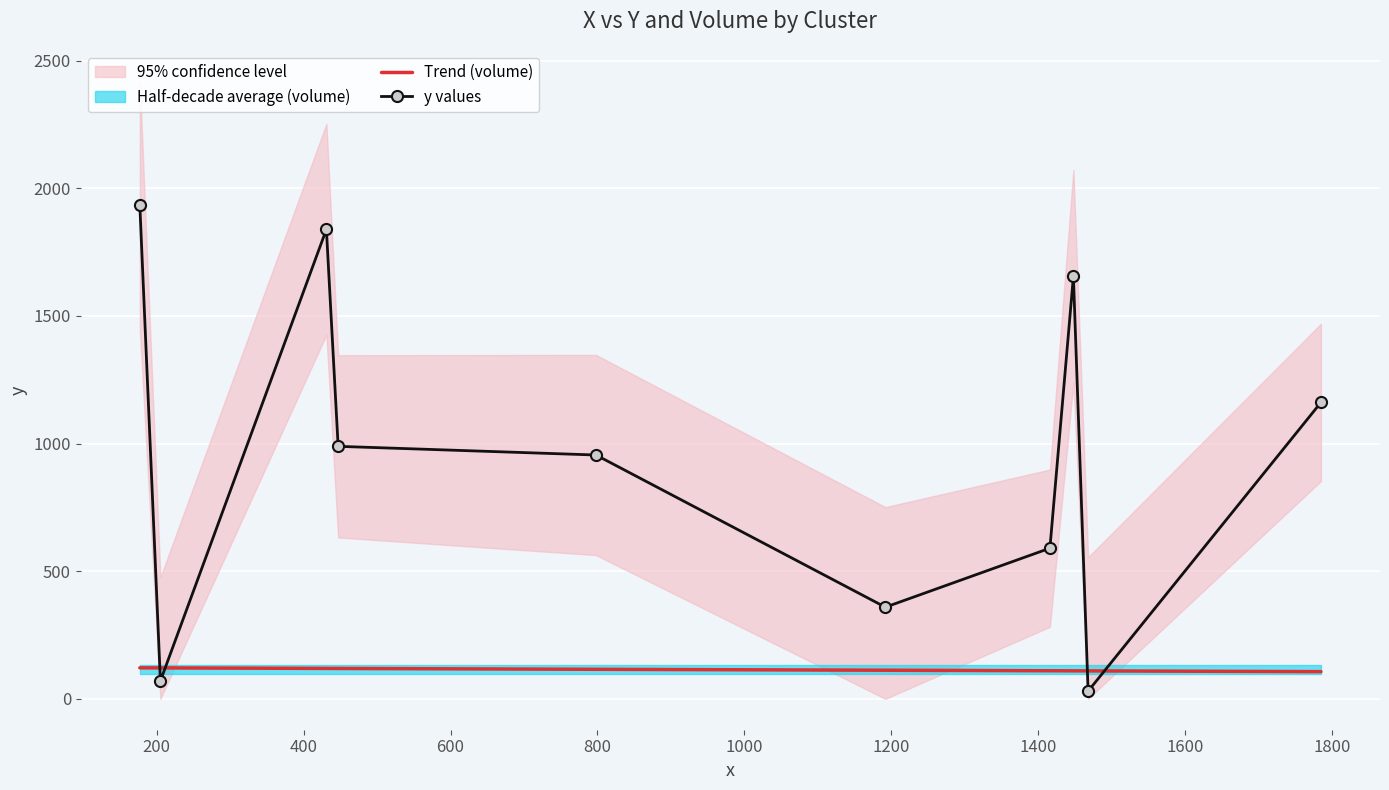

List the labels in order of y value, smallest first.

1468, 205, 1192, 1416, 798, 447, 1785, 1448, 431, 177